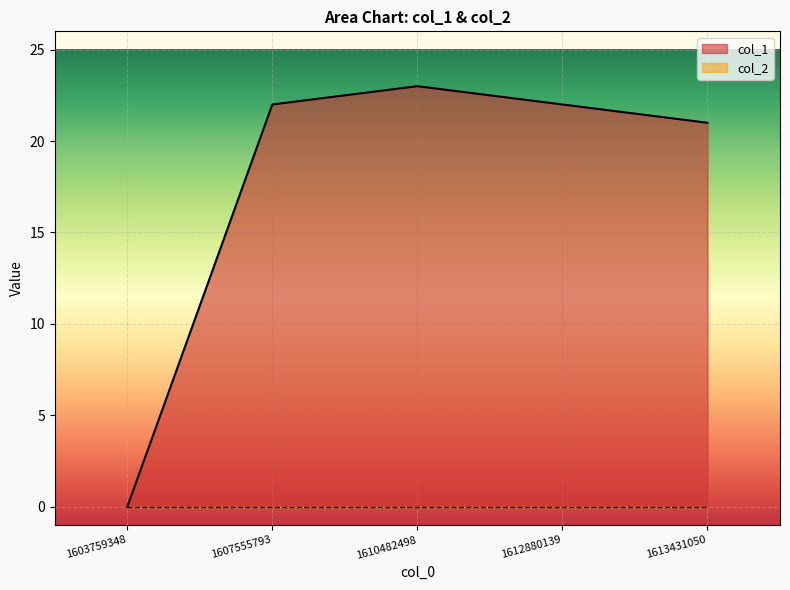

List the labels in order of value, largest first.

1610482498, 1607555793, 1612880139, 1613431050, 1603759348